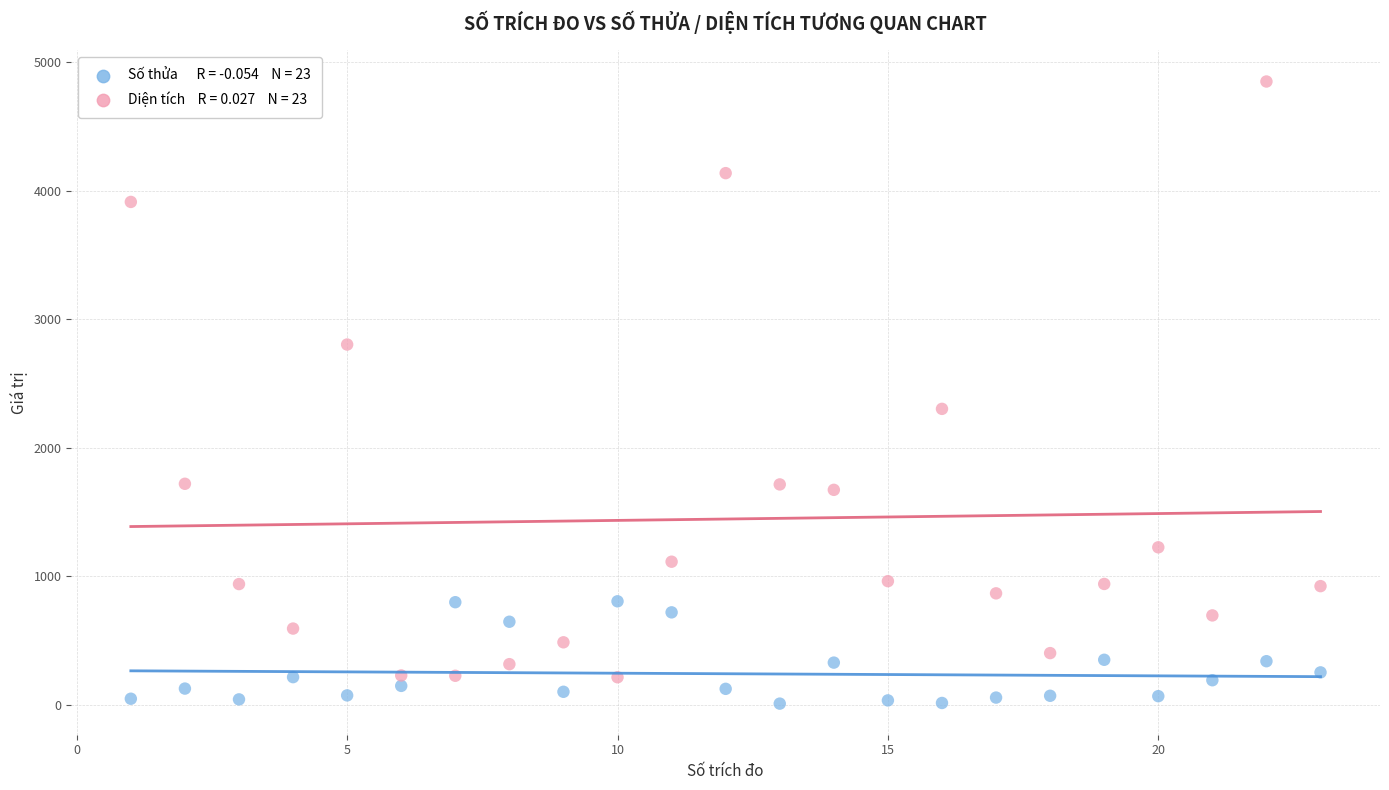

Across all series, what Y value is closest to 2428?

2302.1